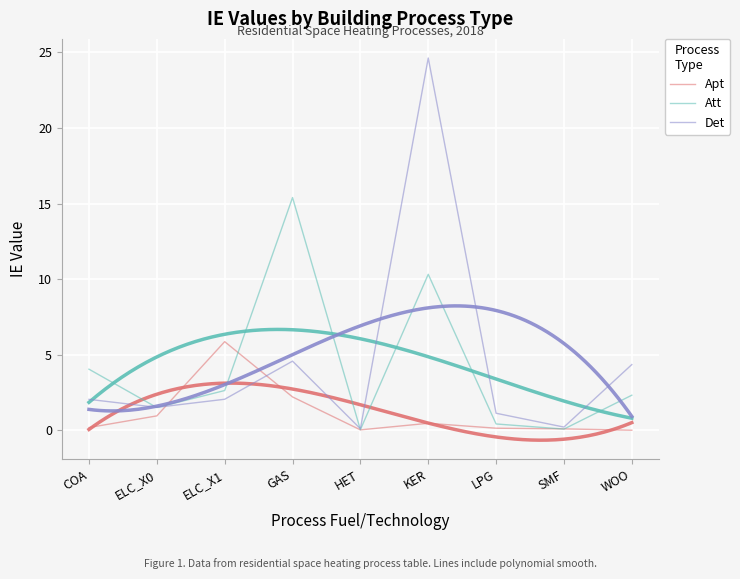

Is it true that Apt equals 0.2 at KER?

False